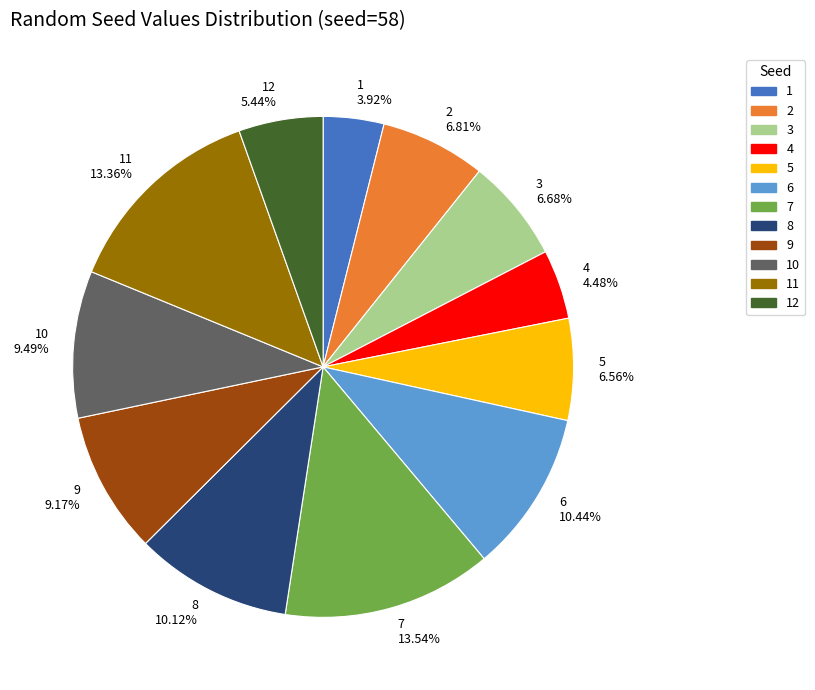

To the nearest percent, what is the difference between the 8 and 11 slice percentages?

3%